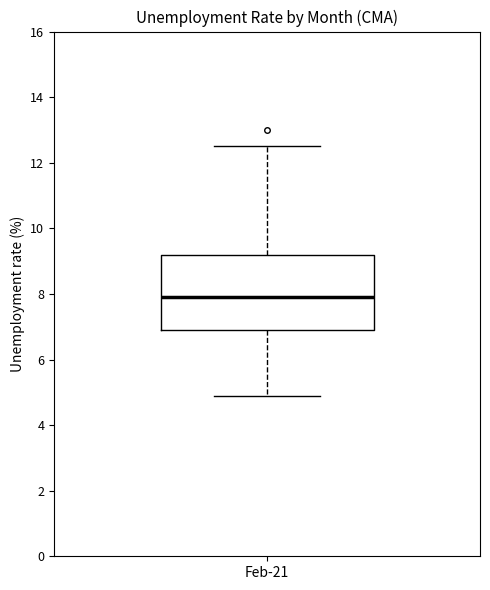

Transcribe this box plot: give where the median line is, the range the box spans, and where the two whiskers end, as read against the y-axis. The values are not printed on the chart, so give them approximately, as read against the axis.

median 8.0, box 7.0 to 9.2, whiskers 5.0 to 12.6